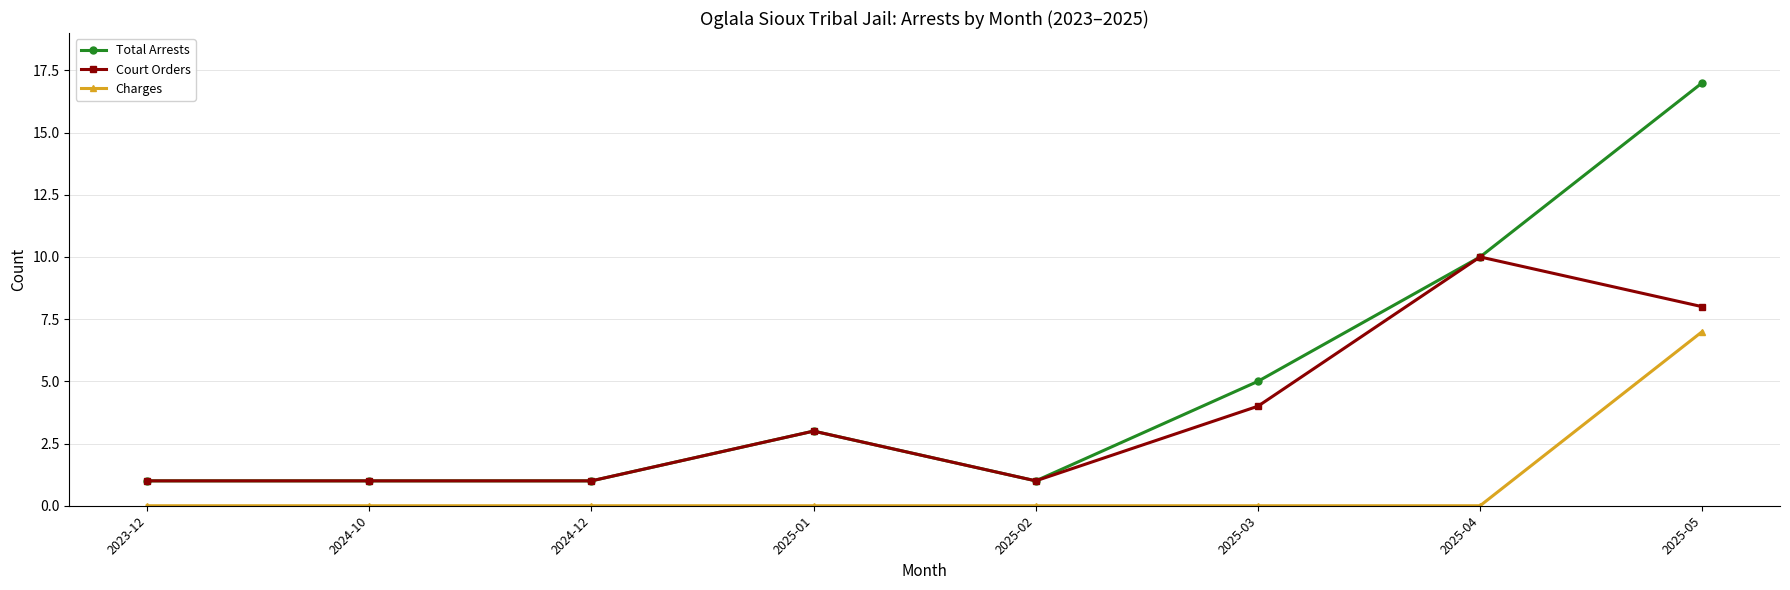

Which series has the largest total across all categories?

Total Arrests